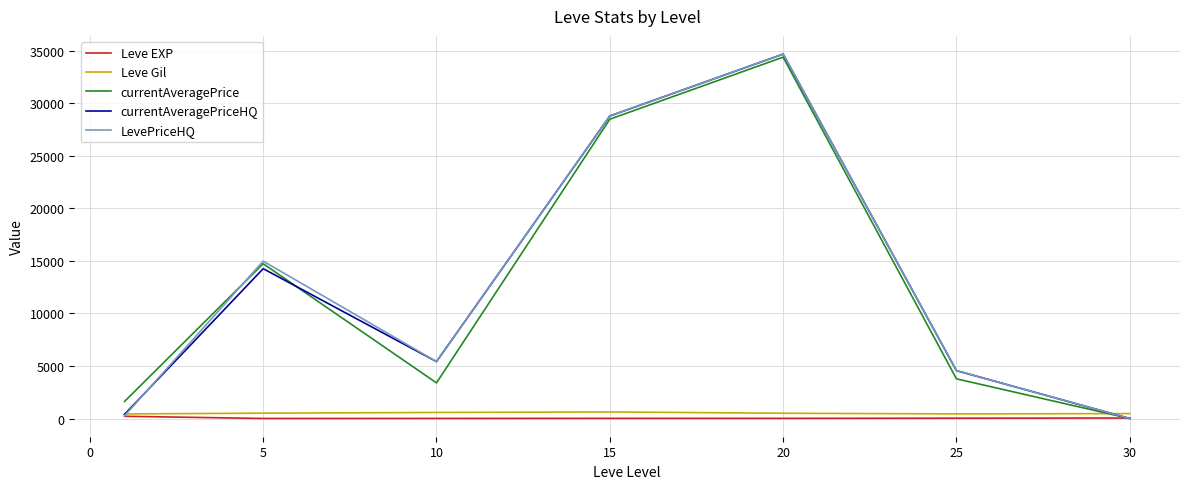

Which series ends up on top after the final intersection of Leve Gil and currentAveragePrice?

Leve Gil